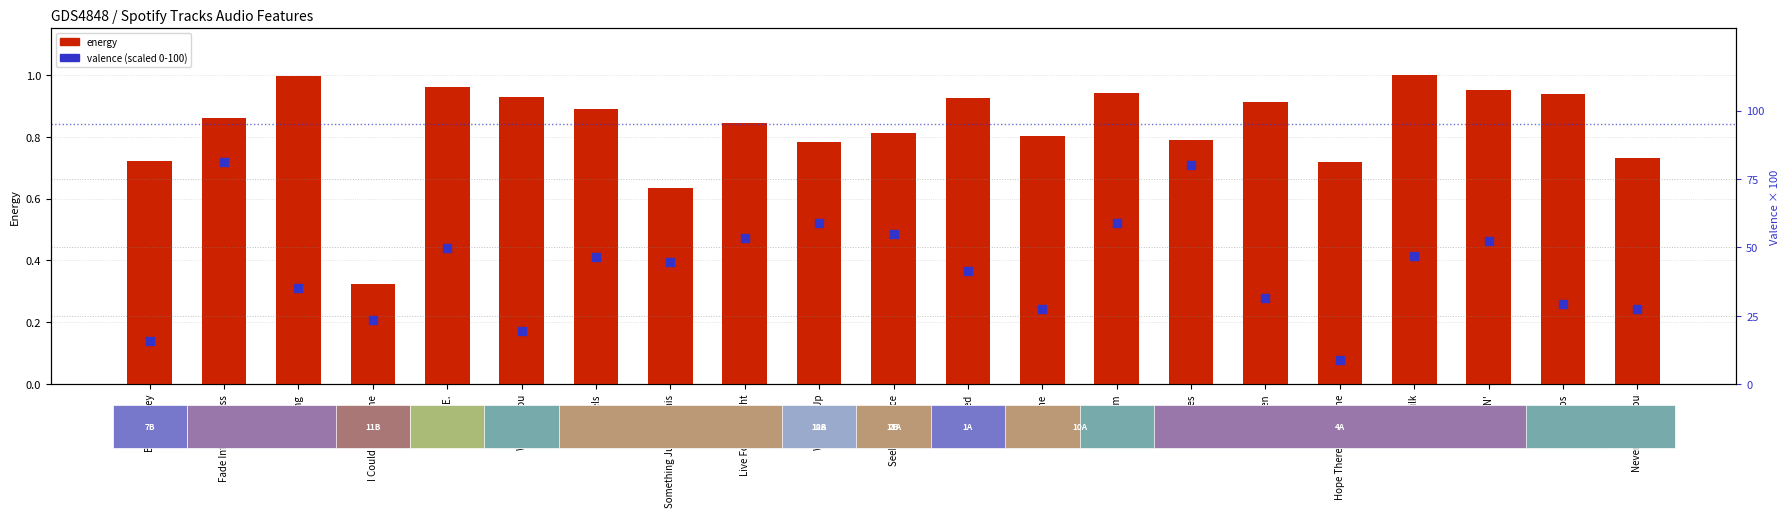

At how many categories does at least one series exceed 56?

4